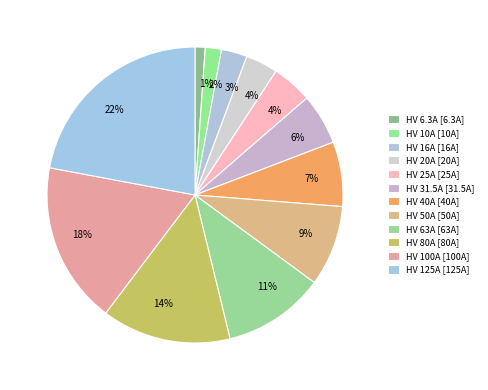

Which has a higher value, HV 100A or HV 25A?

HV 100A